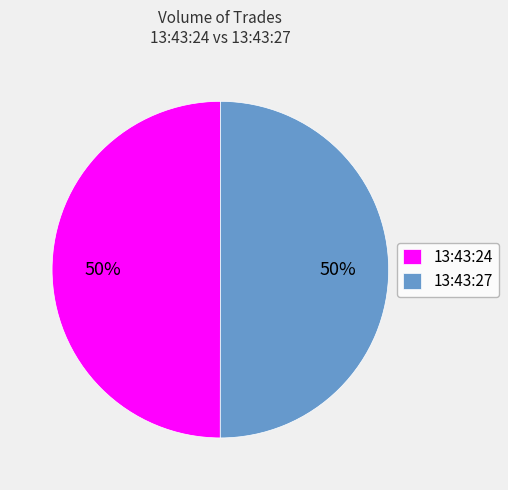

Is the sum of 13:43:24 and 13:43:27 greater than half?

Yes